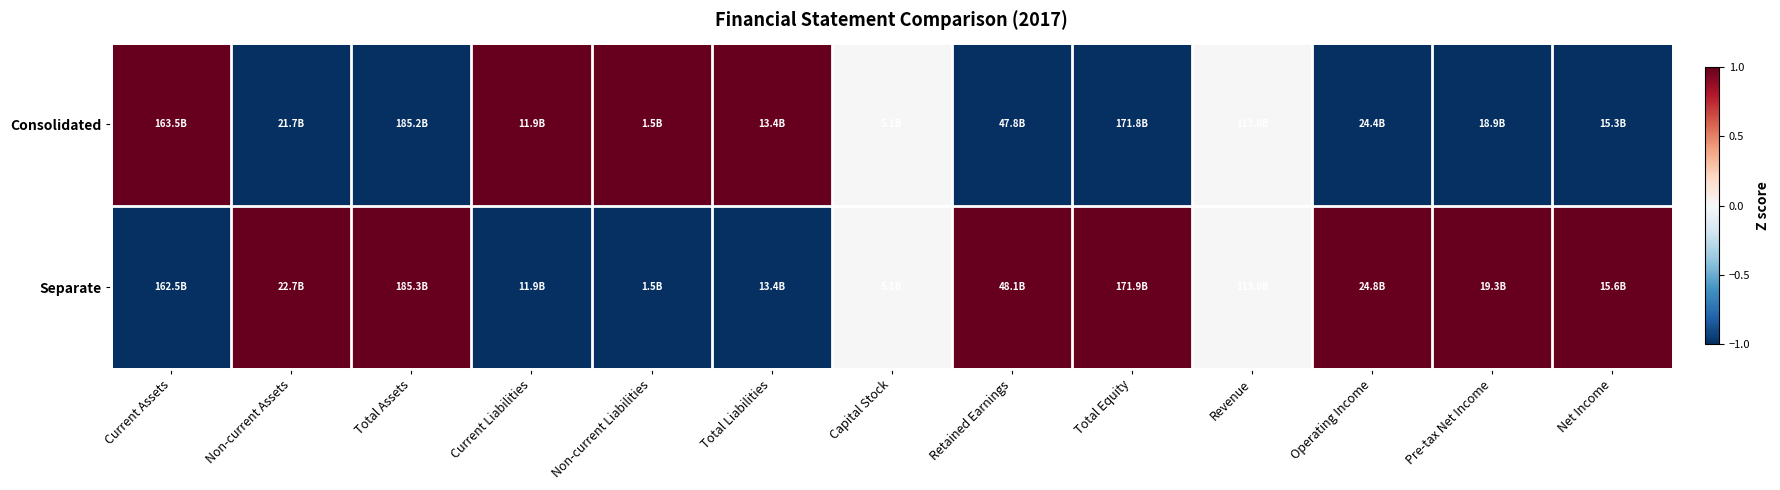

Between Pre-tax Net Income and Total Equity, which is larger?

Pre-tax Net Income